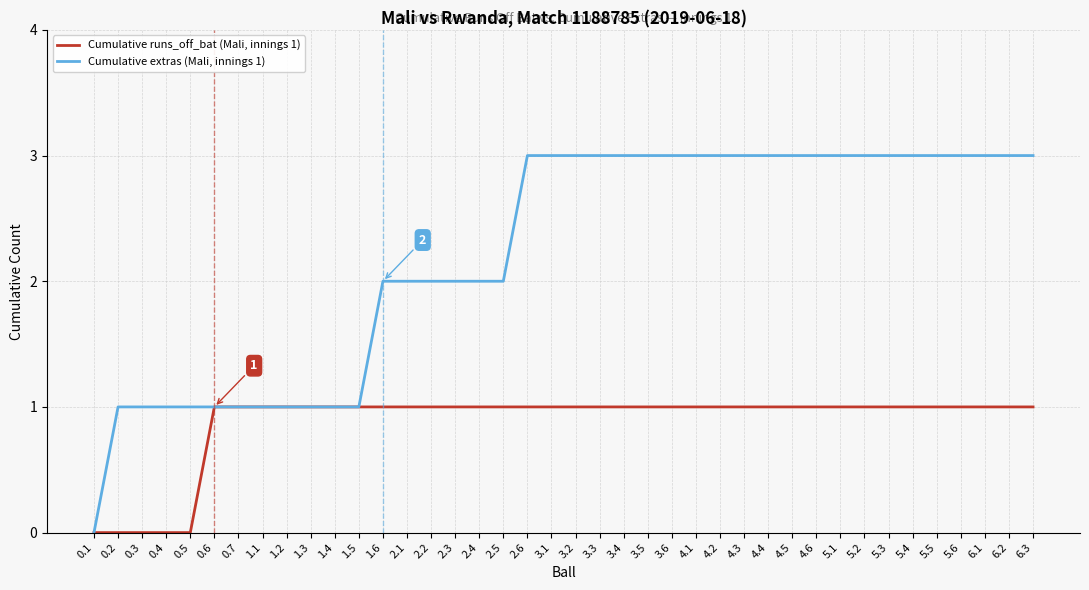

Between 0.4 and 1.3, which series saw the biggest shift?

Cumulative runs_off_bat (Mali, innings 1)